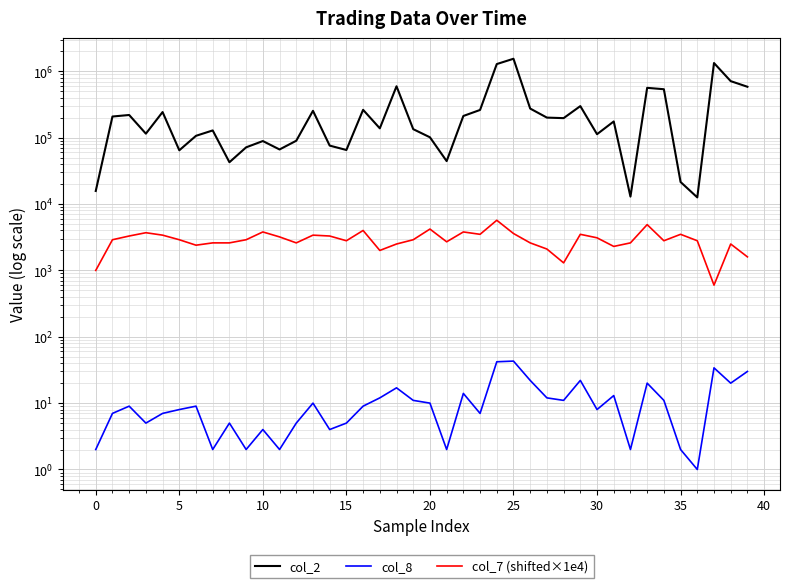

The value of col_8 at 14 is 4.0. True or false?

True